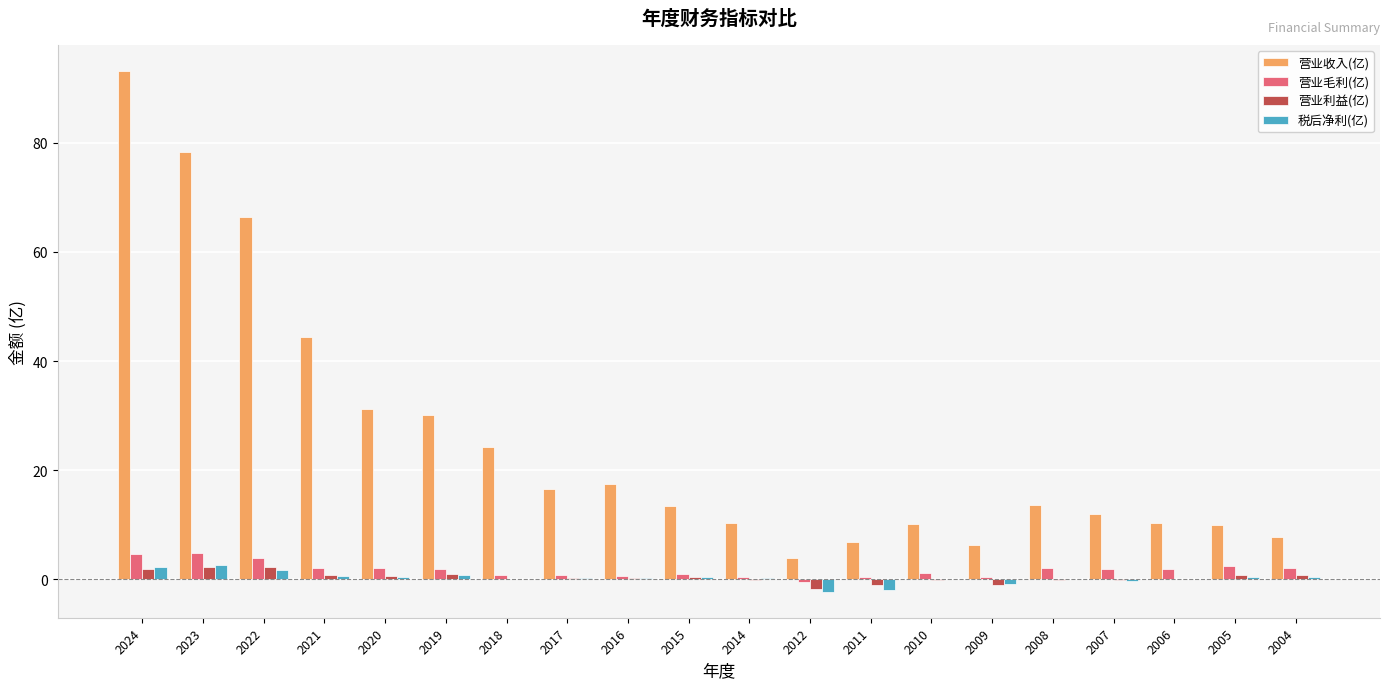

True or false: 营业毛利(亿) has a value of -0.5 at 2012.

True